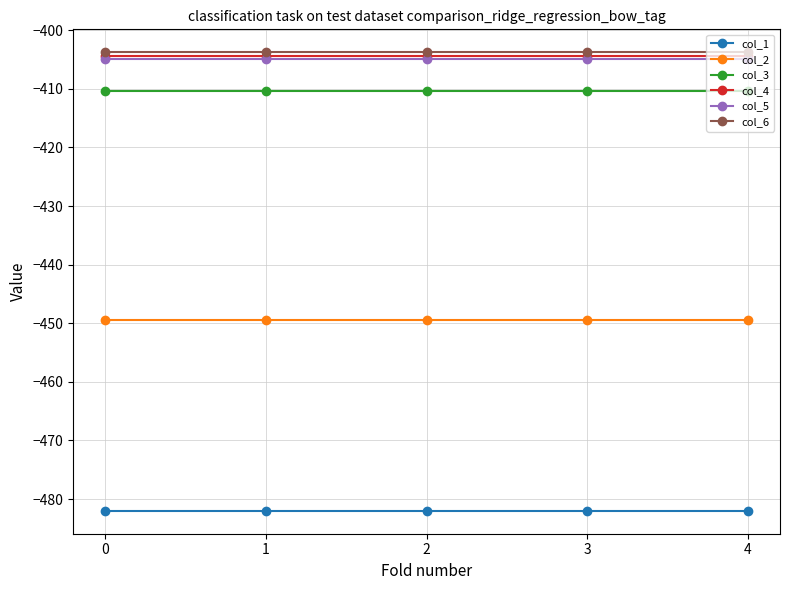

Is it true that col_5 equals -404.9 at 4?

True